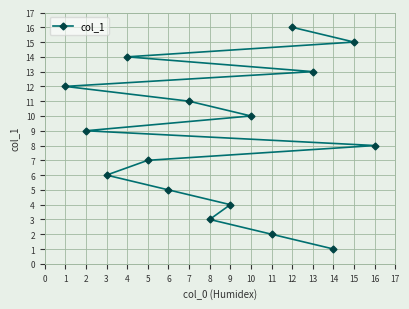

The chart shows a value of 6 at 13. True or false?

False